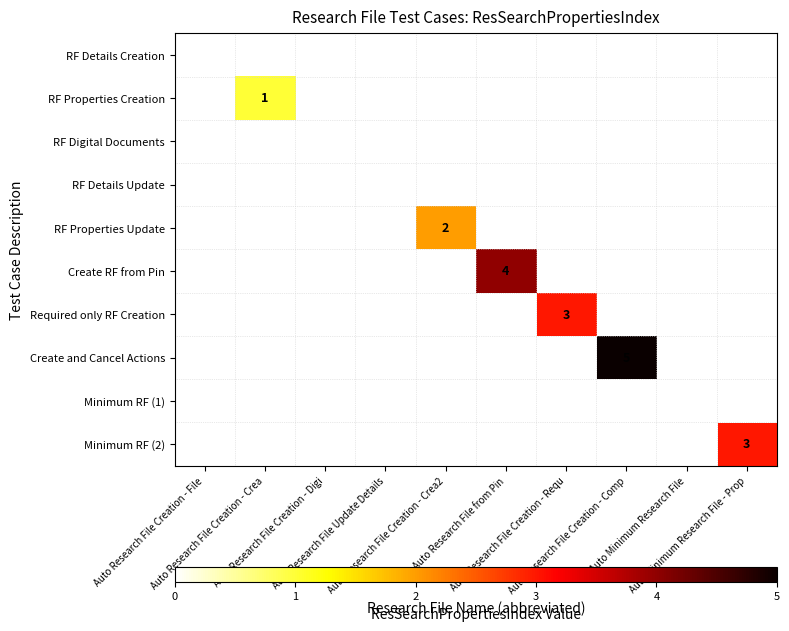

The value of Minimum RF (2) at Auto Research File Creation - File is 2. True or false?

False